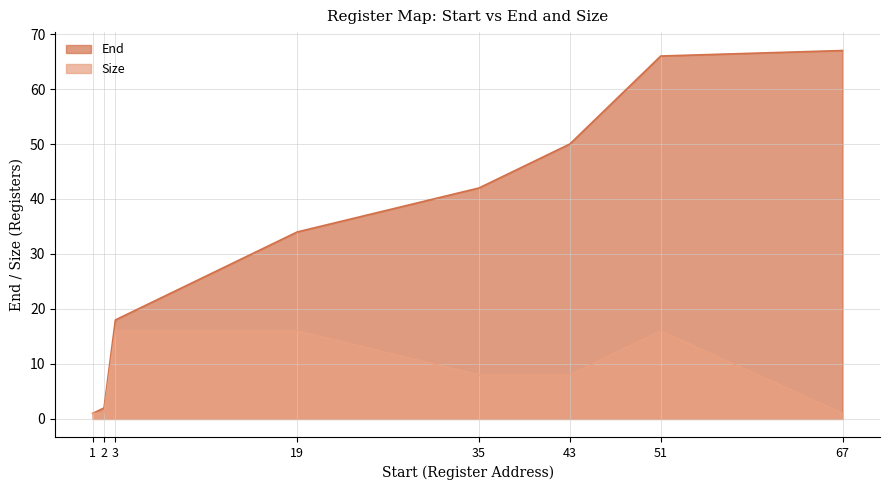

True or false: End and Size intersect in this chart.

False